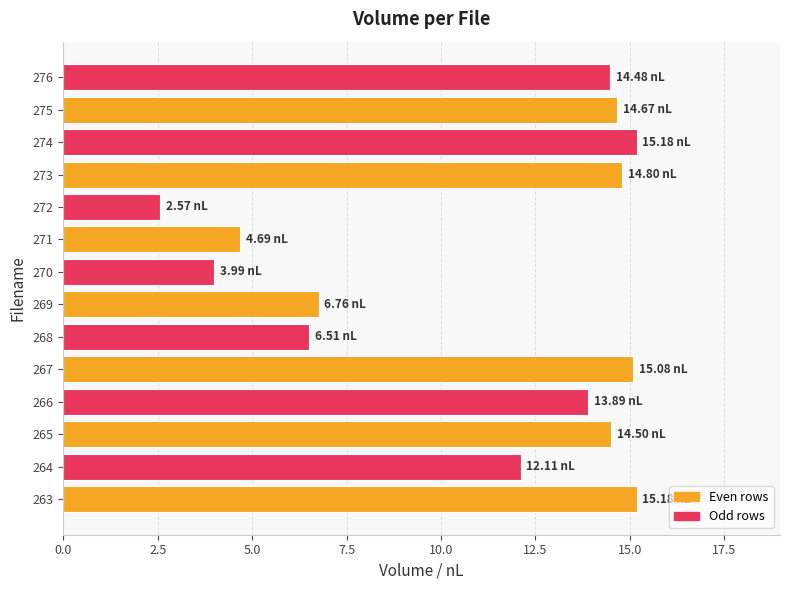

Count the number of categories in the chart.

14